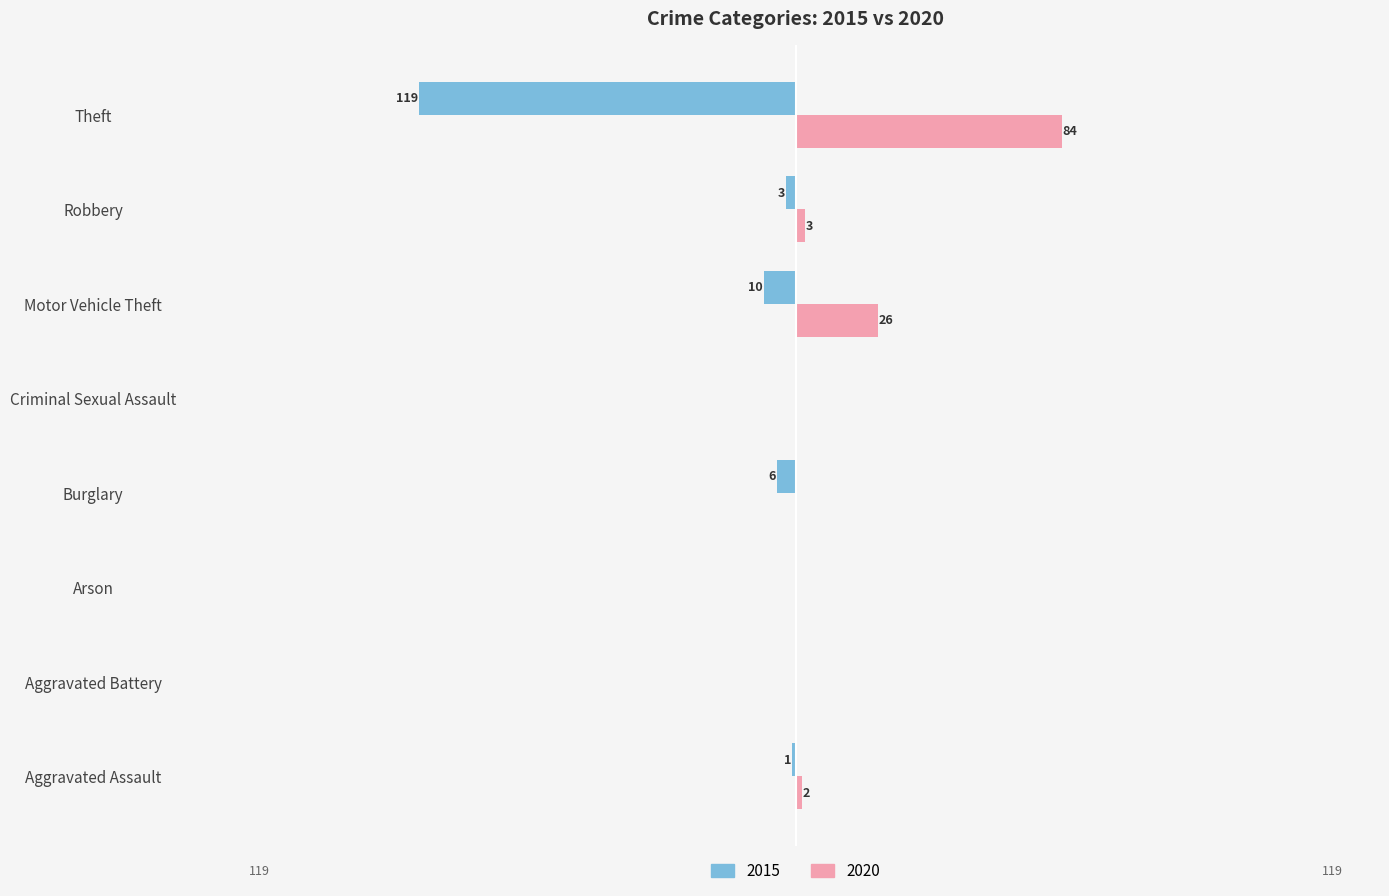

What are all the series names shown in the legend?

2015, 2020